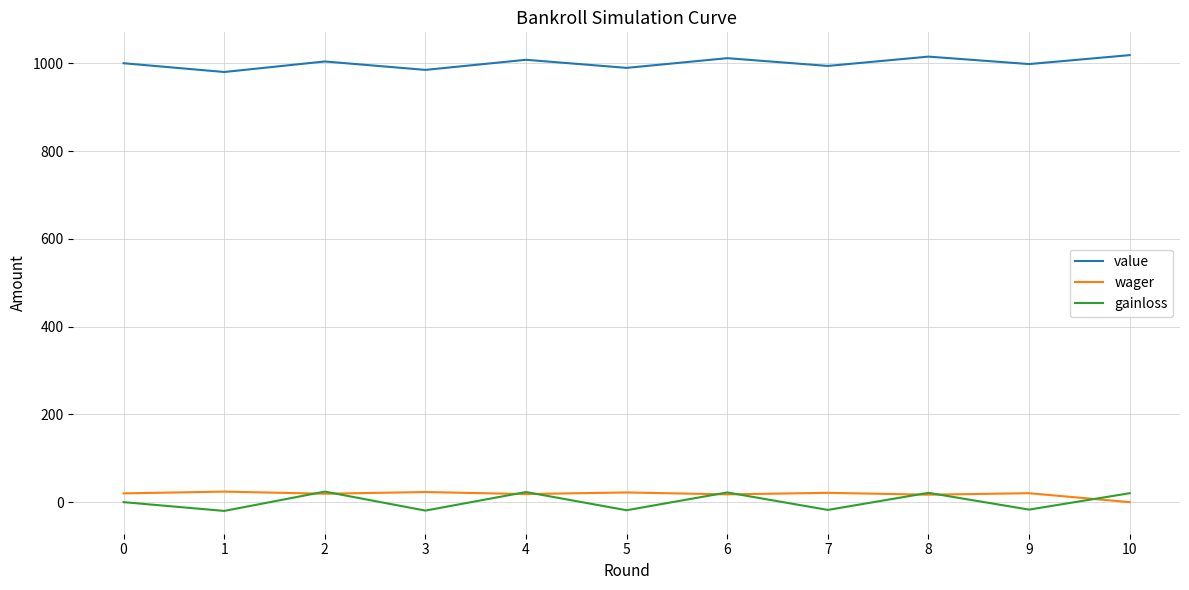

True or false: gainloss and value cross at least once.

False